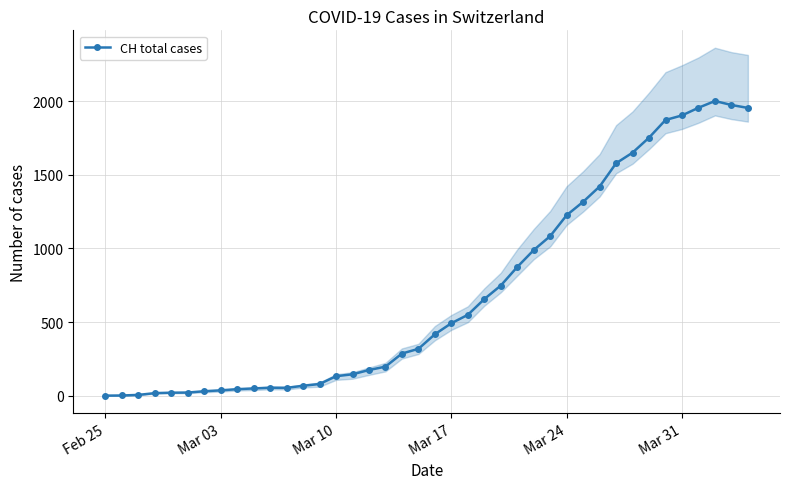

How many values in the CH total cases series are below 417?

20